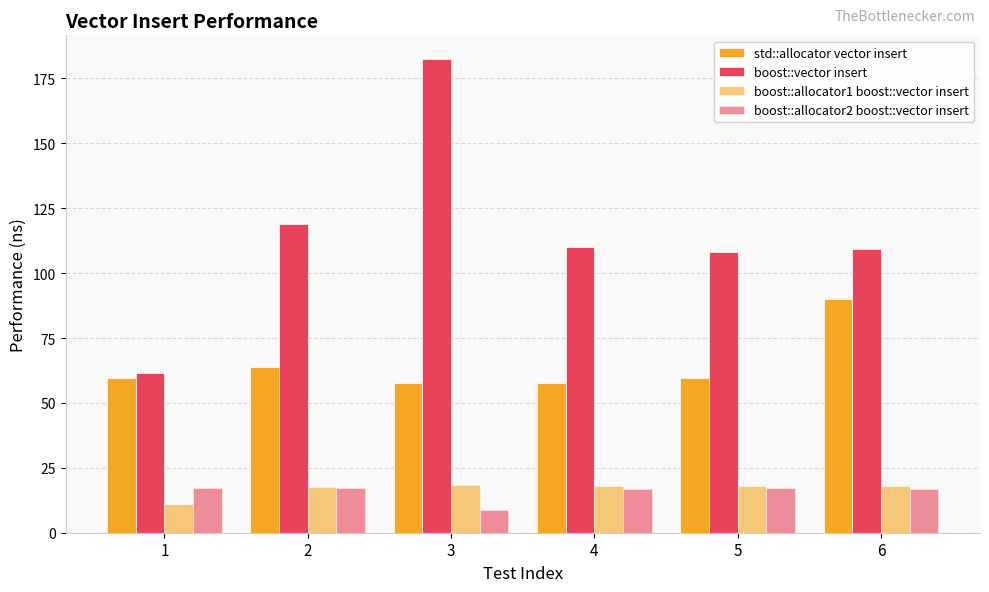

How many bars are there in each group?

4